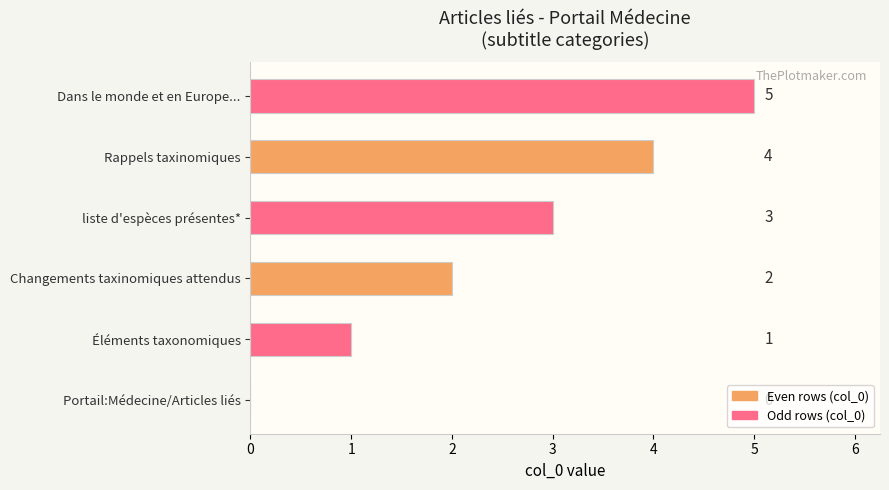

The chart shows a value of 3 at liste d'espèces présentes*. True or false?

True